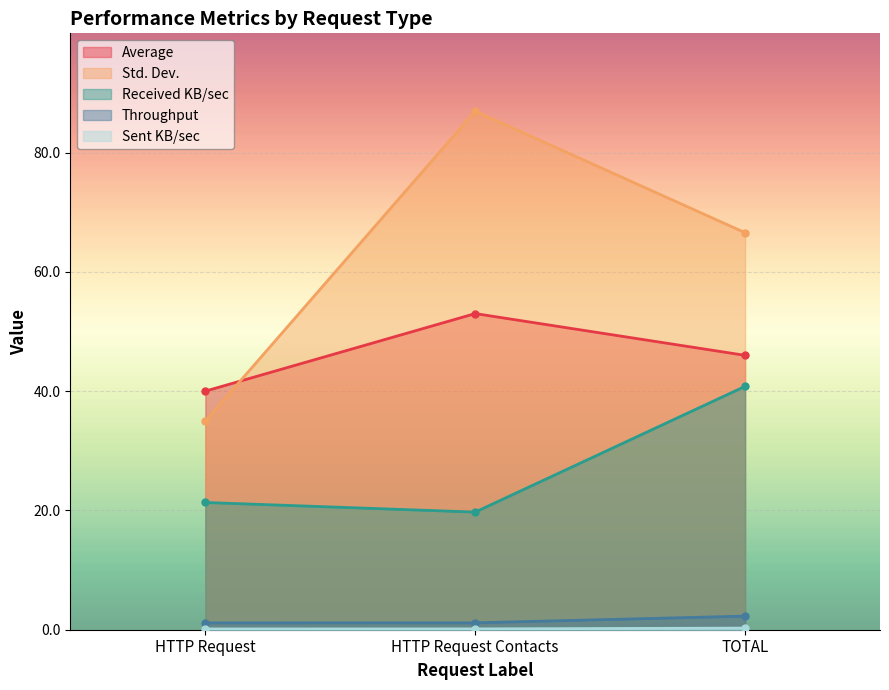

At TOTAL, list the series in order from smallest to largest.

Sent KB/sec, Throughput, Received KB/sec, Average, Std. Dev.